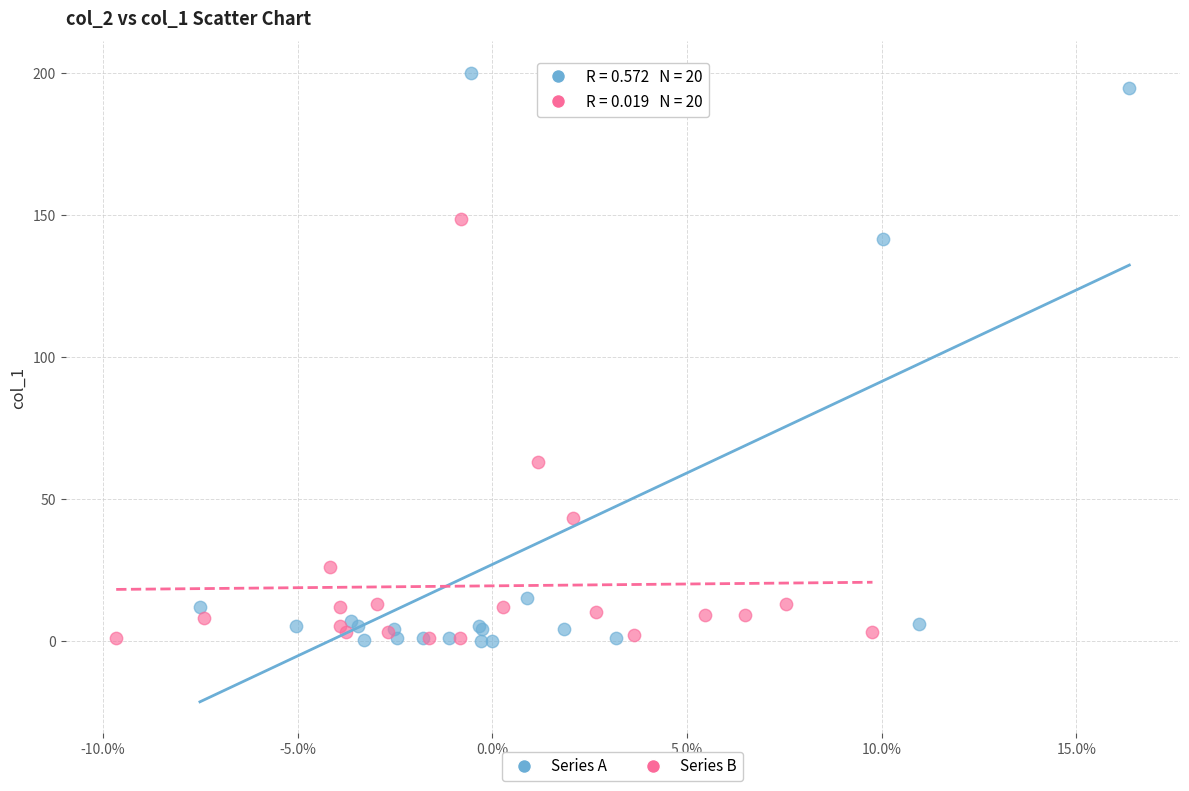

What are all the series names shown in the legend?

Series A, Series B